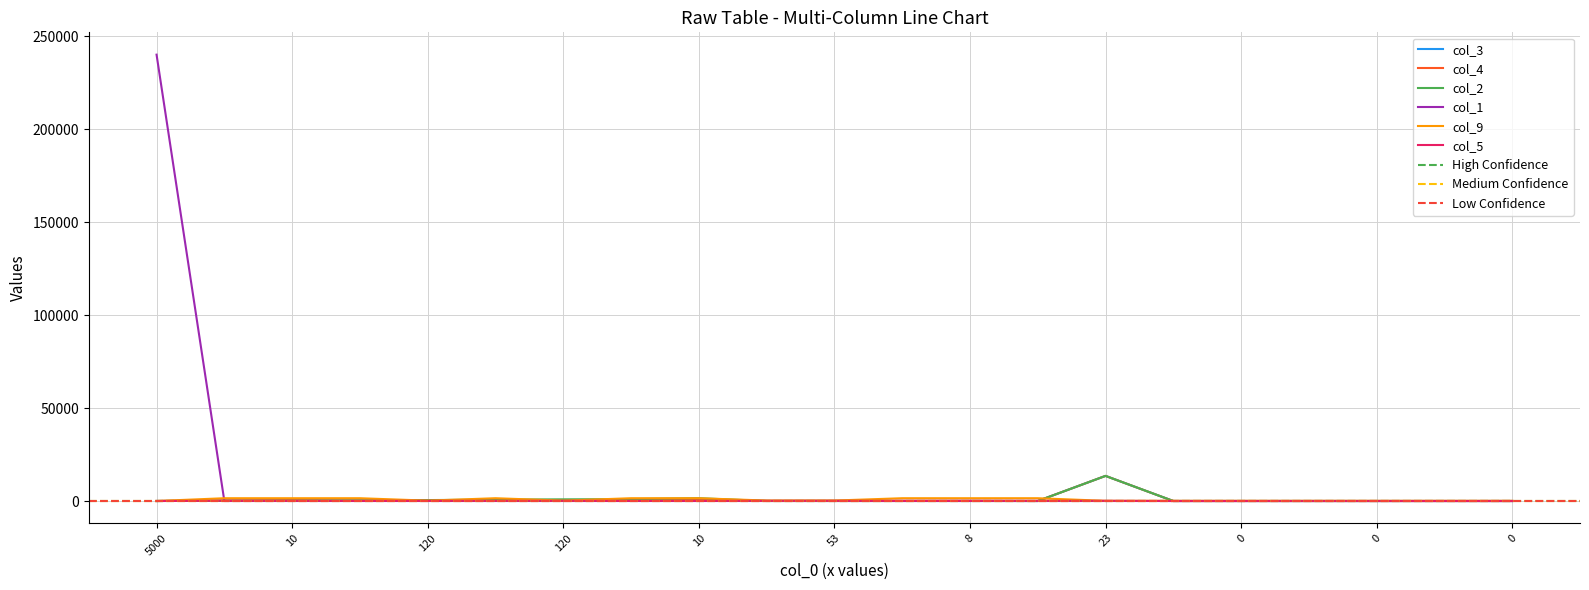

The col_1 series shows 0 at 23. True or false?

True